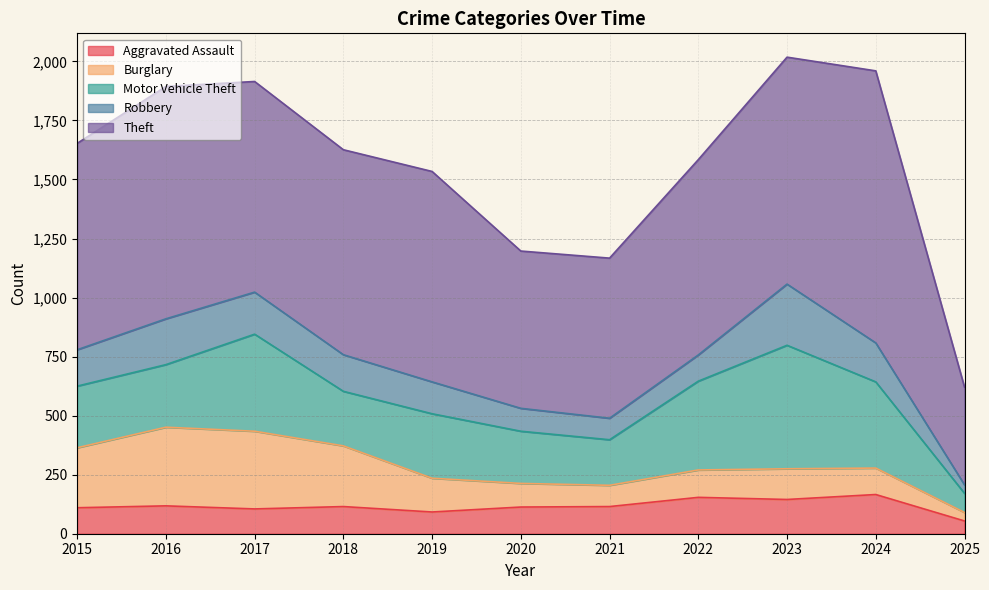

How many lines are shown in the chart?

5